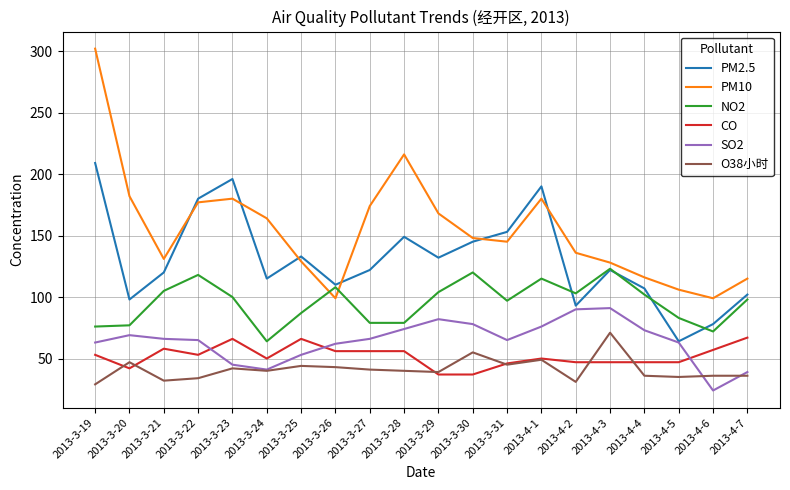

Which series changed the most between 2013-3-22 and 2013-3-27?

PM2.5